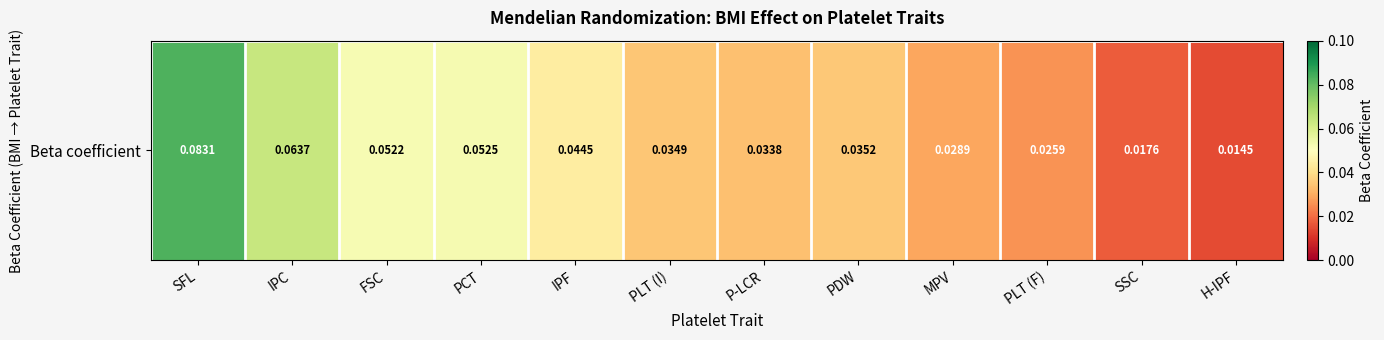

Reading left to right, extract all data points from this chart.

0.1	0.1	0.1	0.1	0.0	0.0	0.0	0.0	0.0	0.0	0.0	0.0